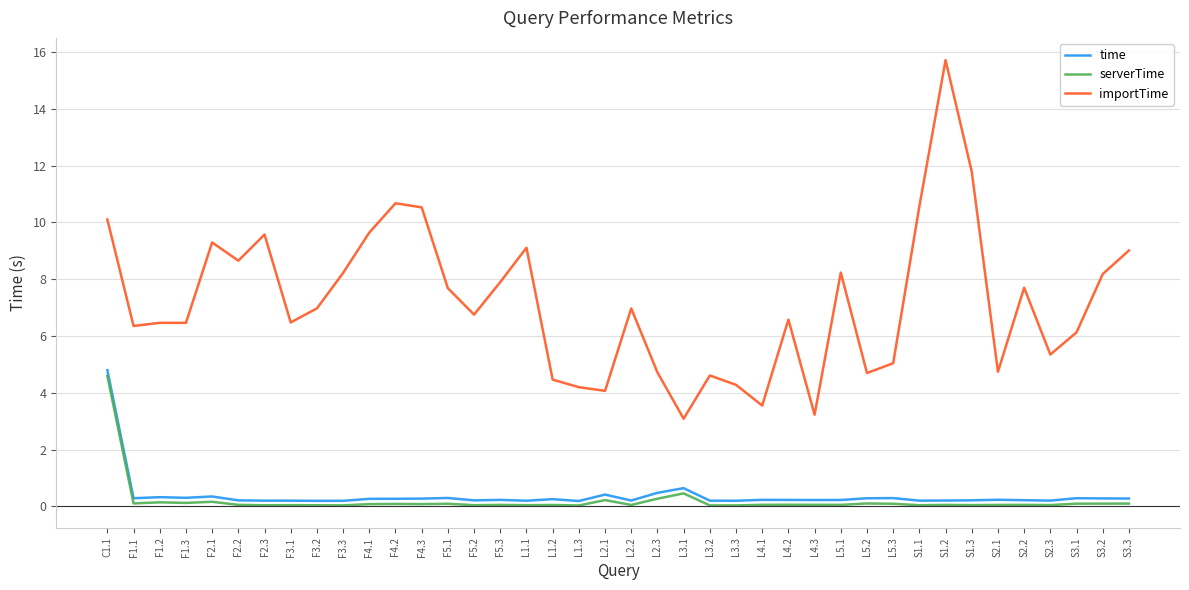

What is the difference between the importTime values at S3.1 and S3.3?

2.9